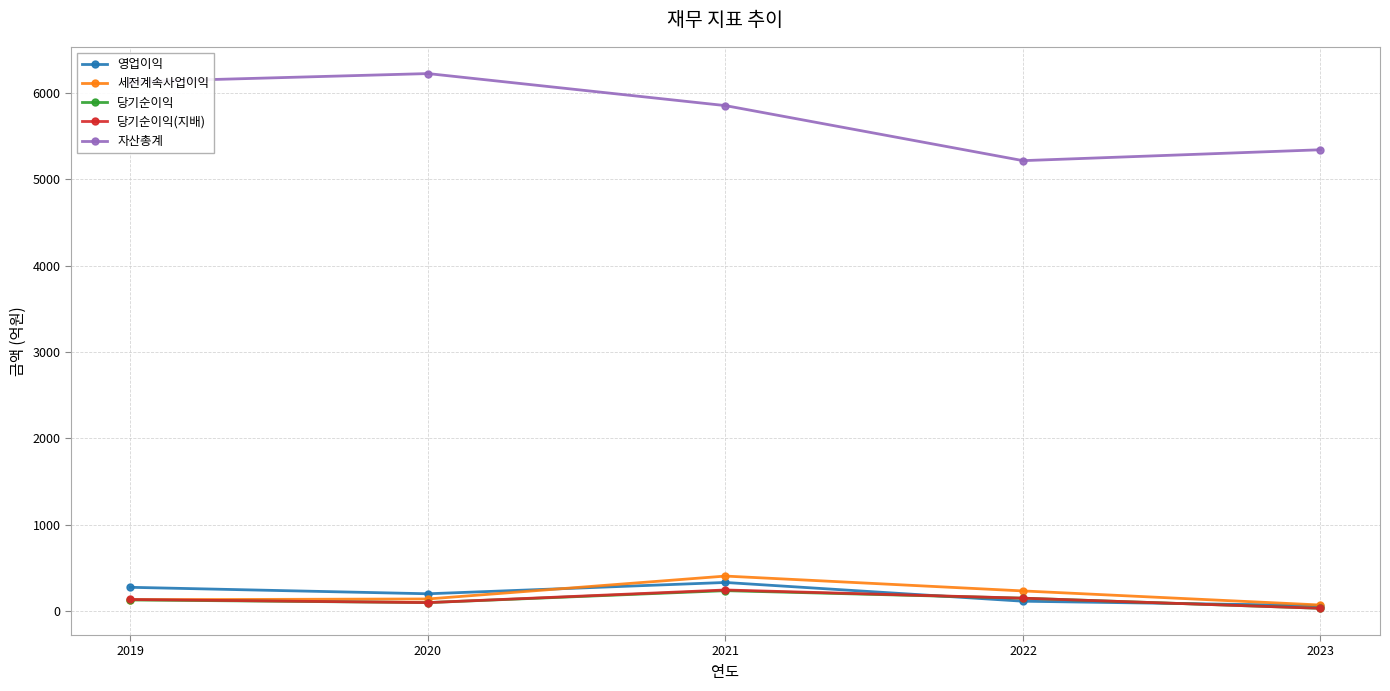

Between 2020 and 2023, which series saw the biggest shift?

자산총계